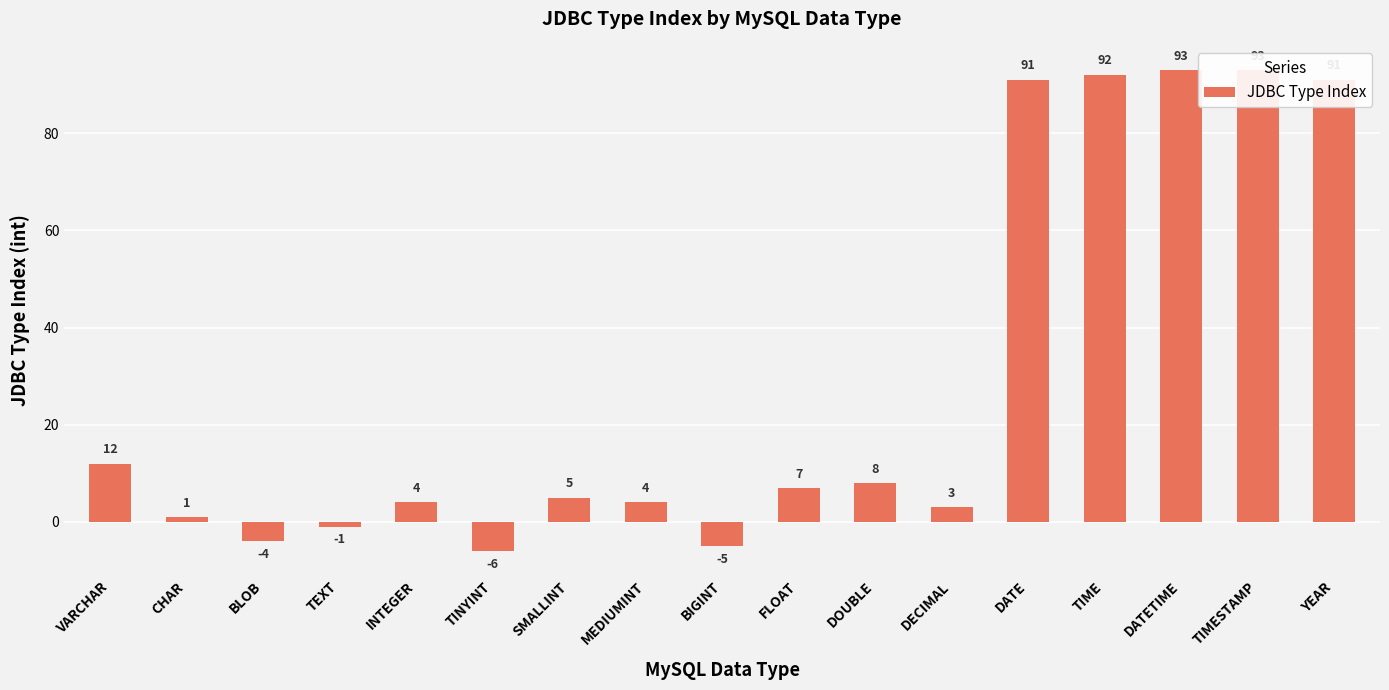

How many negative values are there?

4